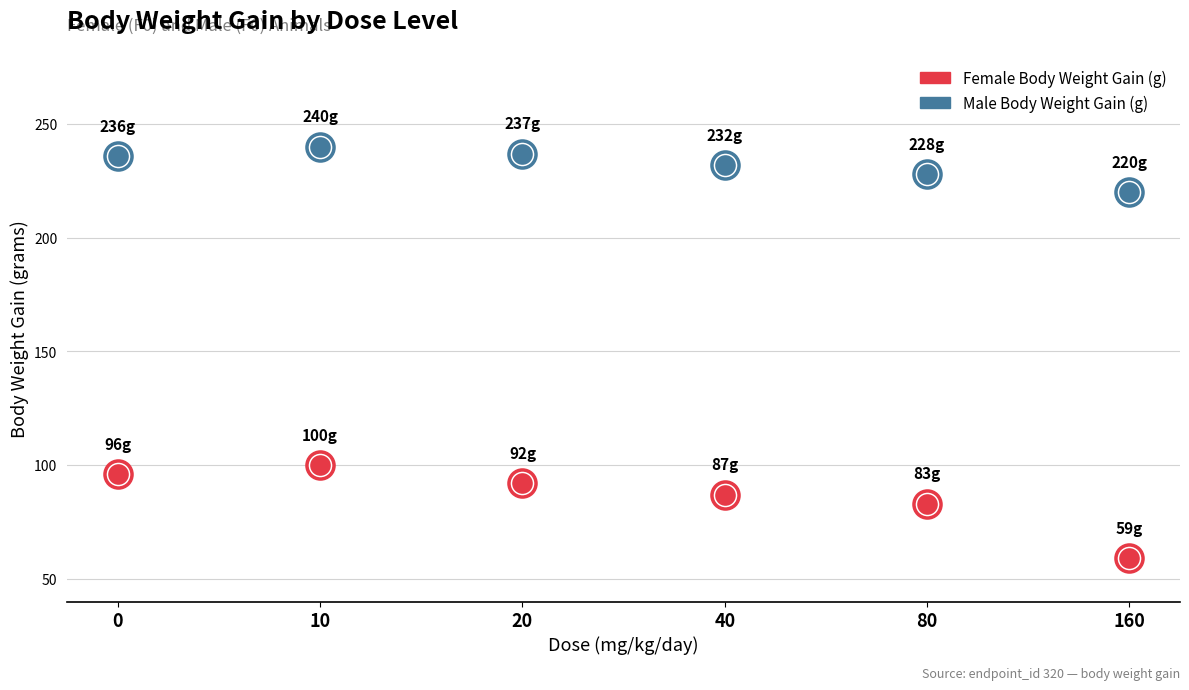

At how many categories does at least one series exceed 228?

4